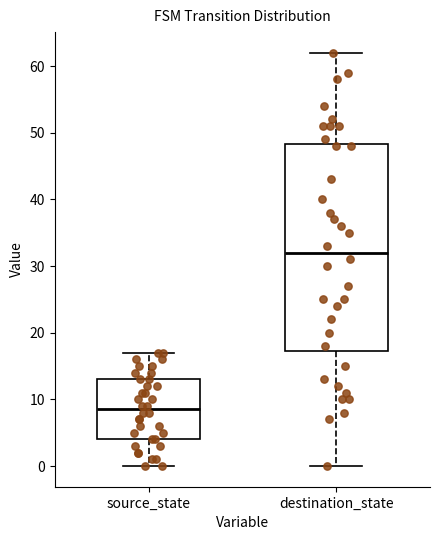

Which box is the tallest, from its lower edge to its upper edge?

destination_state